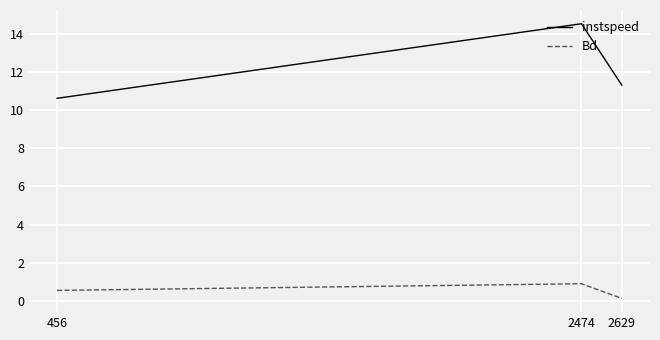

Is it true that instspeed equals 21.0 at 2474?

False